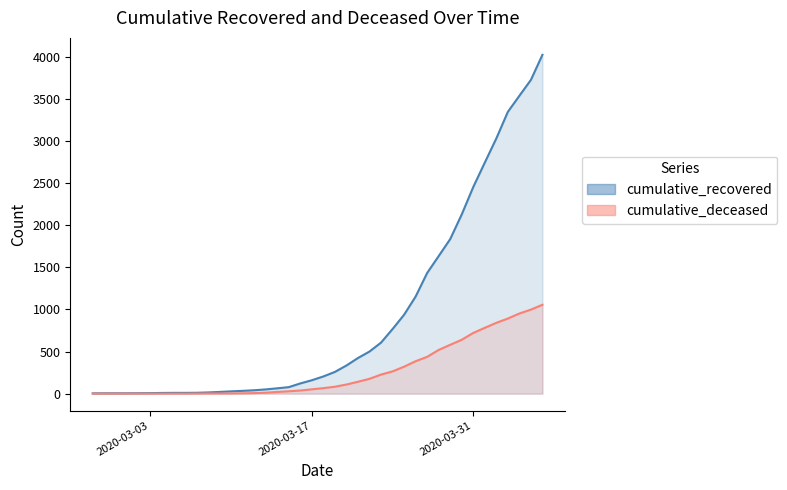

At which category does the chart reach its peak across all series?

2020-04-06